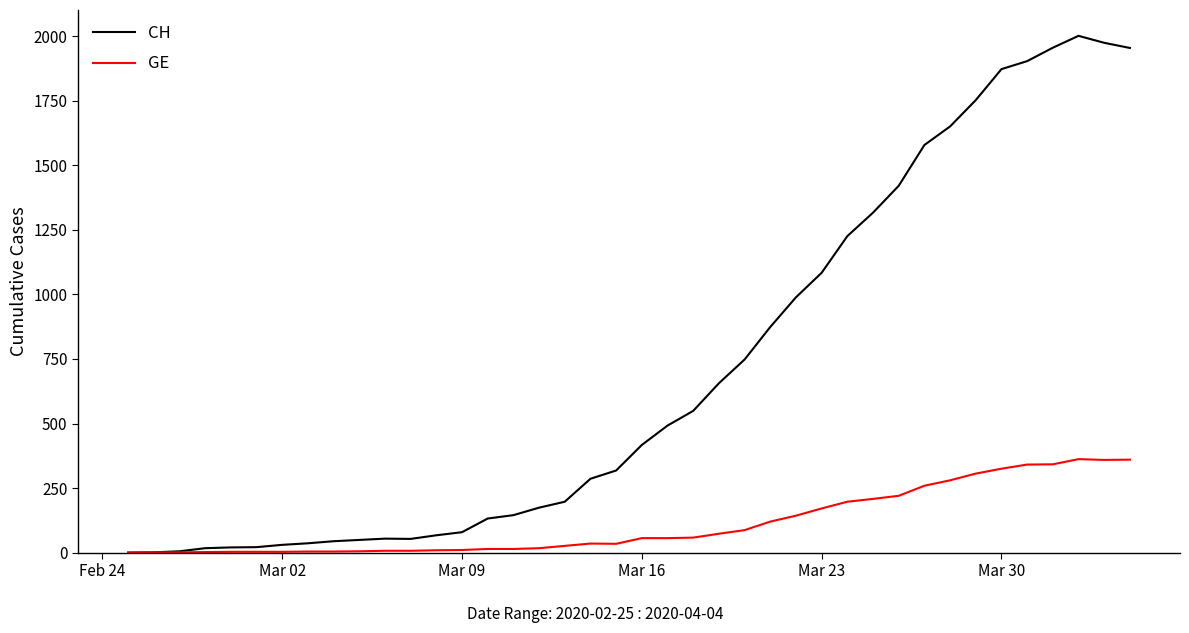

List the series in order of their overall mean, highest first.

CH, GE